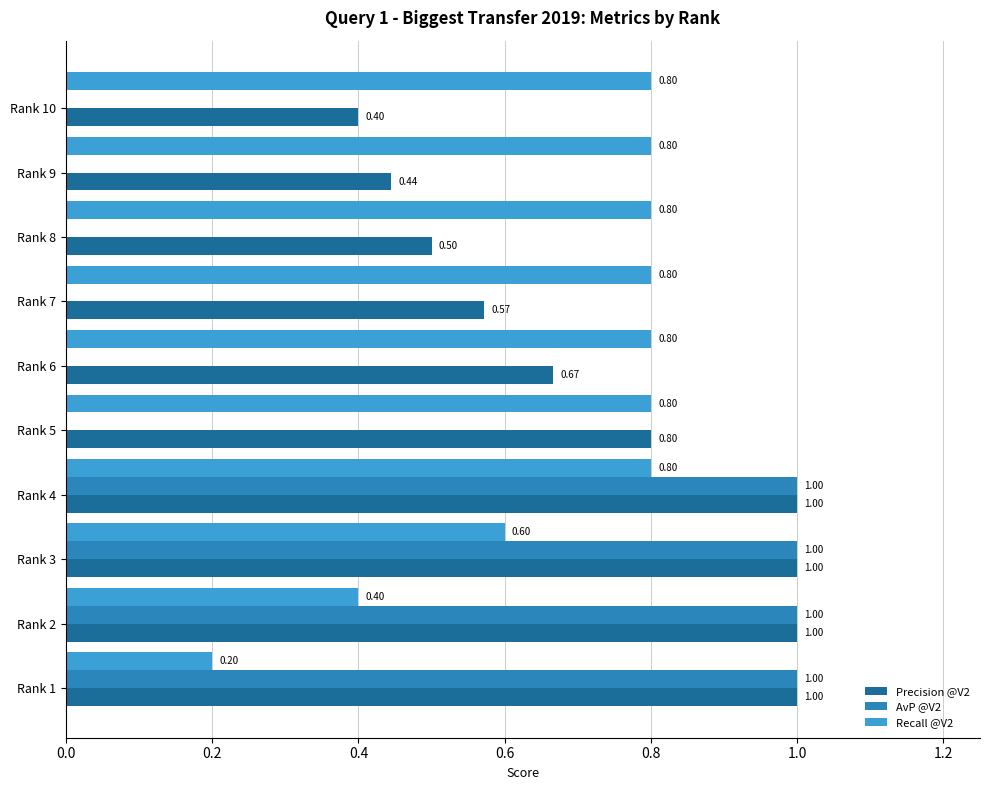

Which series changed the most between Rank 1 and Rank 2?

Recall @V2